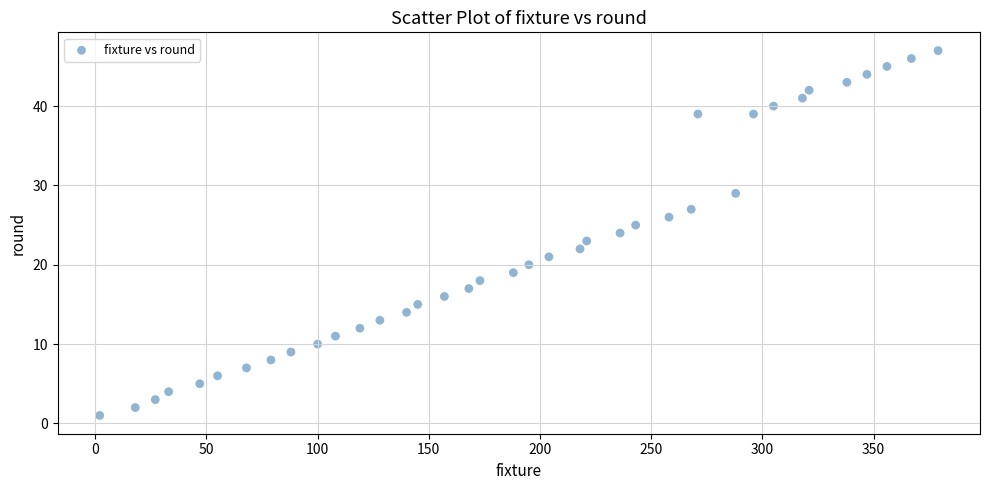

What is the range of X values (max minus min)?

377